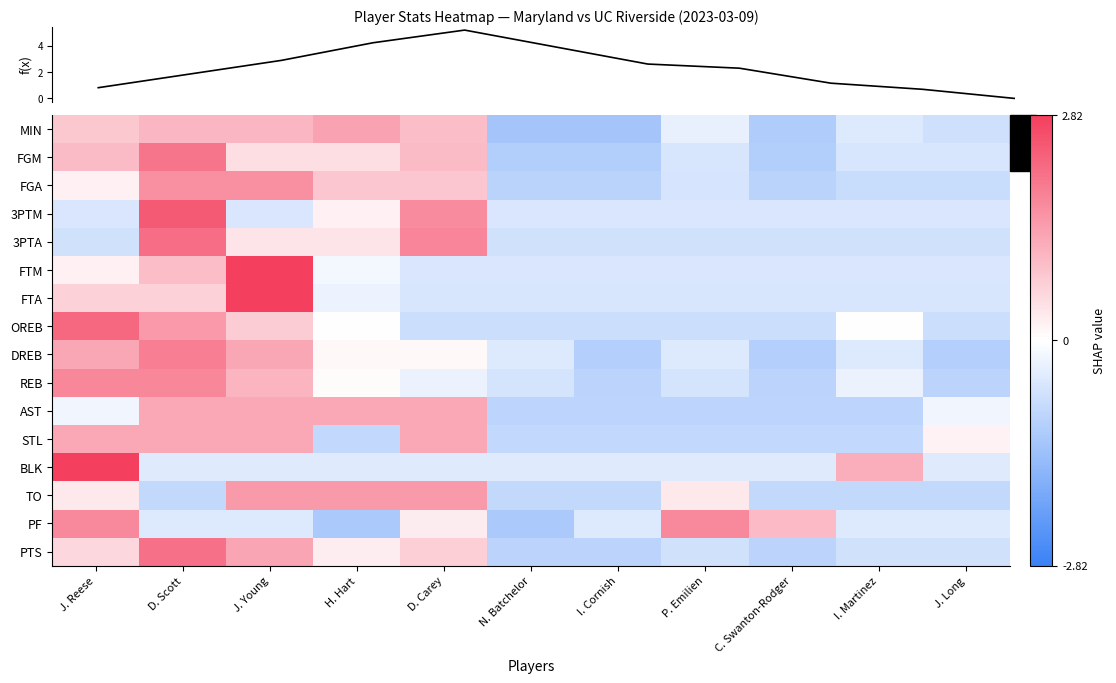

What is the difference between the second highest and second lowest values in the STL series?

2.1